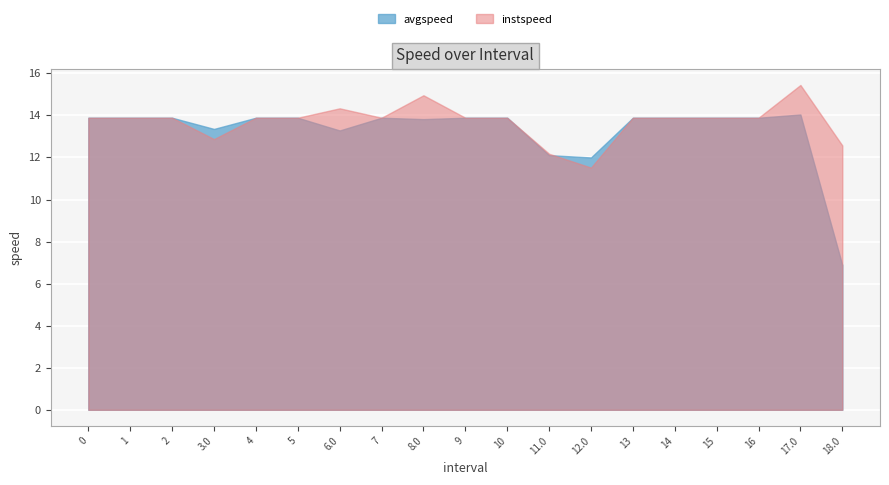

Count the number of categories in the chart.

19